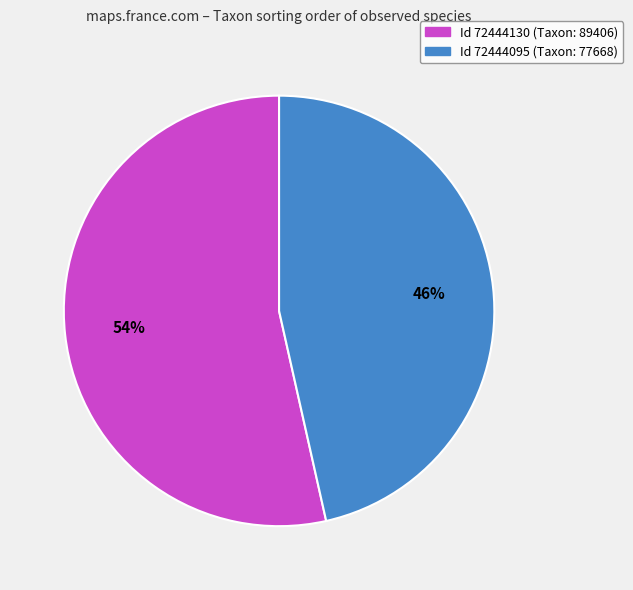

Is there any slice that represents more than half of the pie?

Yes